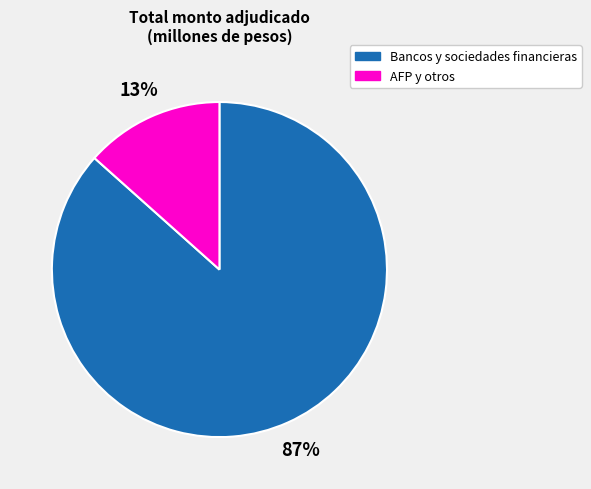

Is there any slice that represents more than half of the pie?

Yes